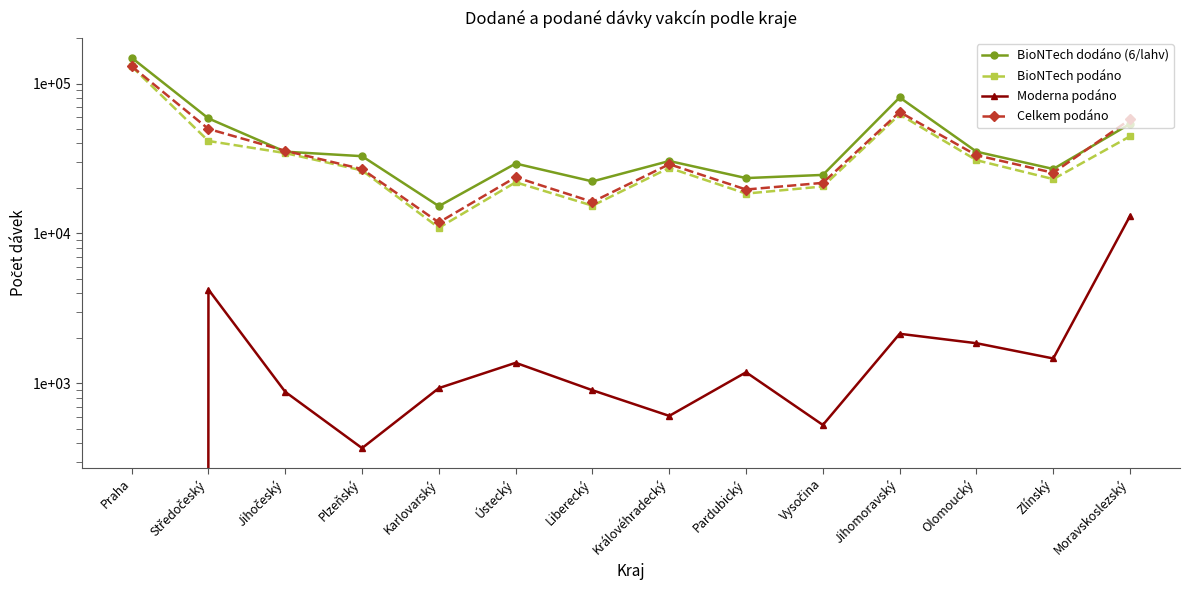

How many lines are shown in the chart?

4